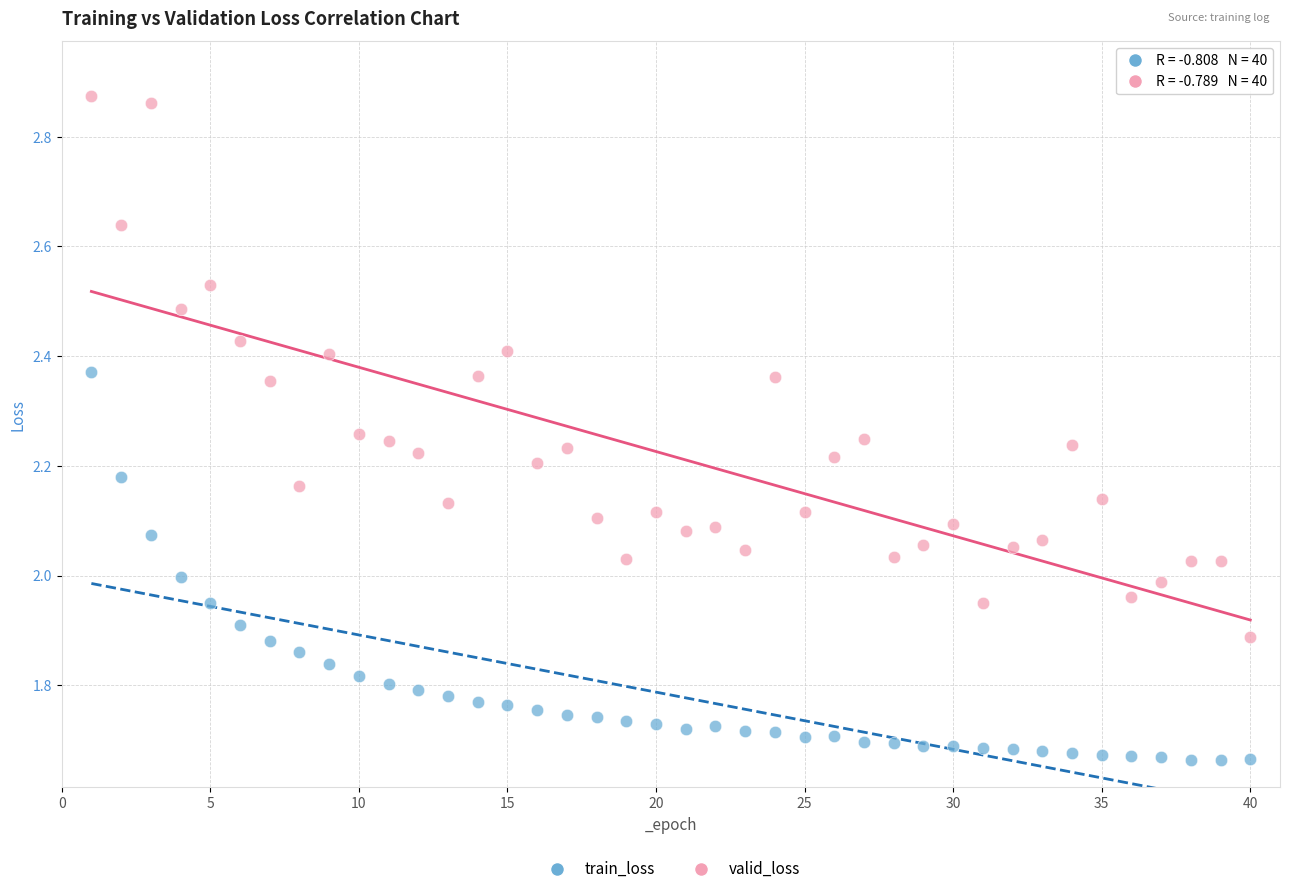

Across all data points, what is the range of Y values (max minus min)?

1.2